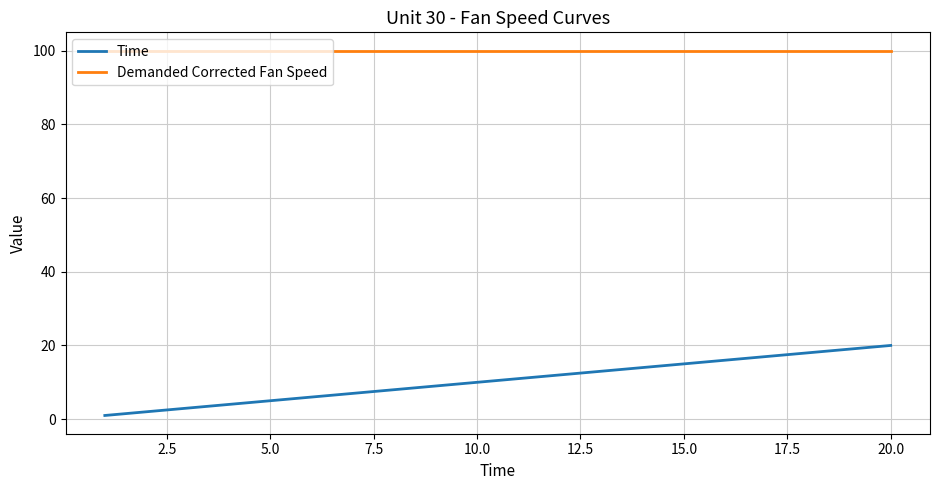

Does the chart have visible grid lines?

Yes